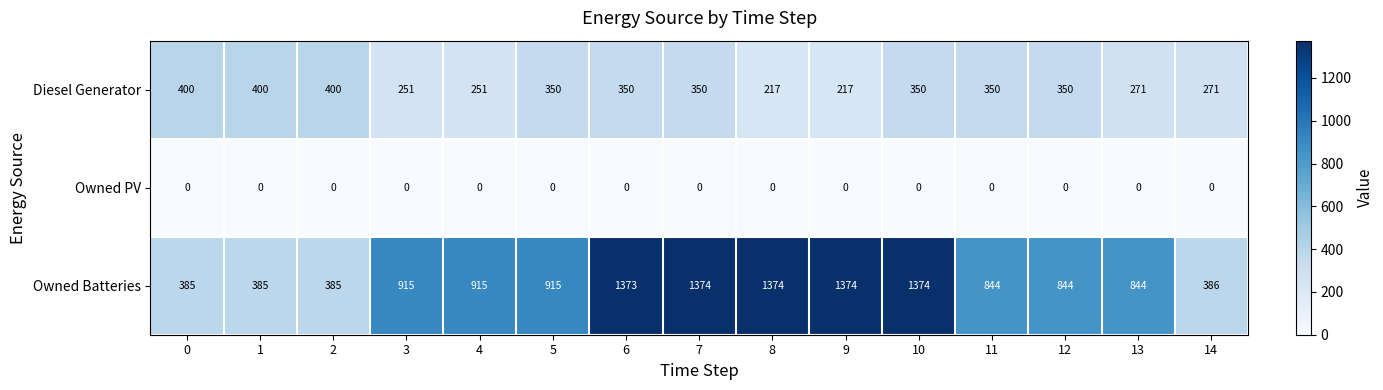

How many series are shown in this chart?

3